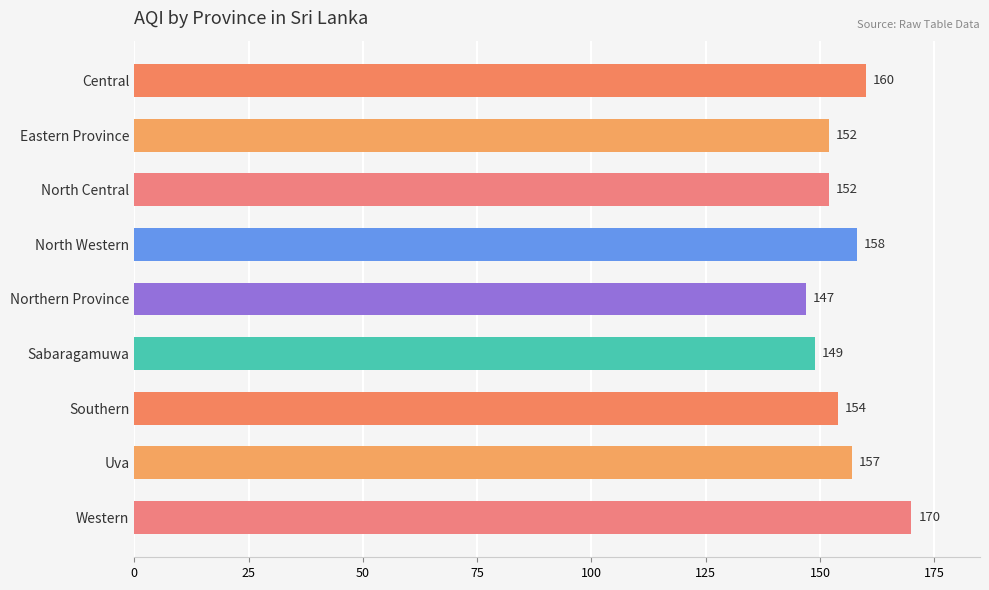

Reading bottom to top, transcribe all the data shown in this chart.

170	157	154	149	147	158	152	152	160